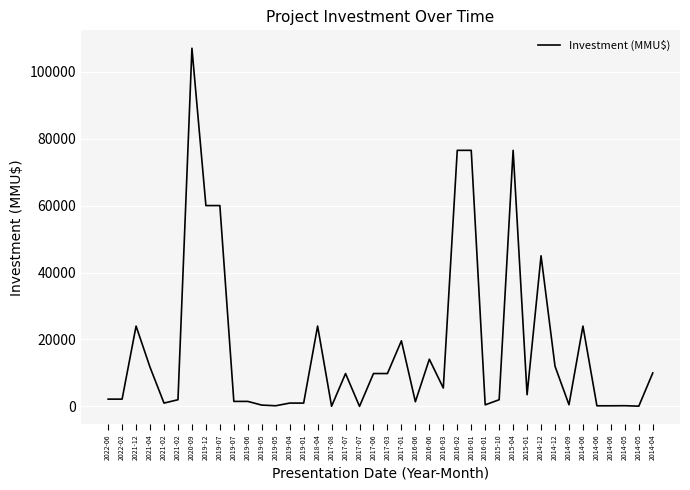

What is the label of the 21st point from the left?

2017-03